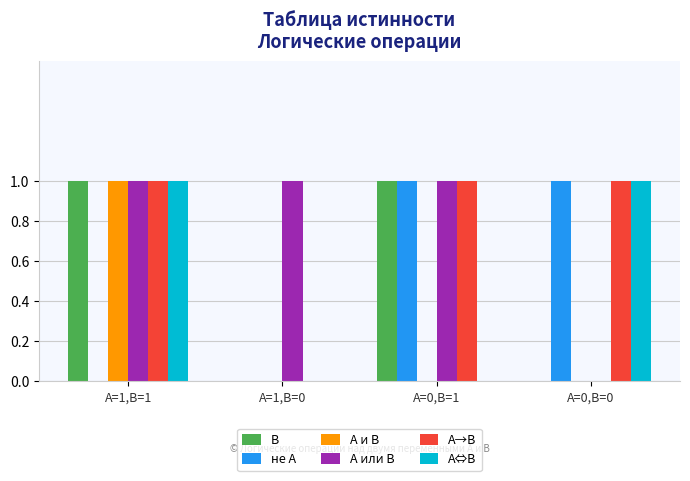

What is the sum of all A→B values?

3